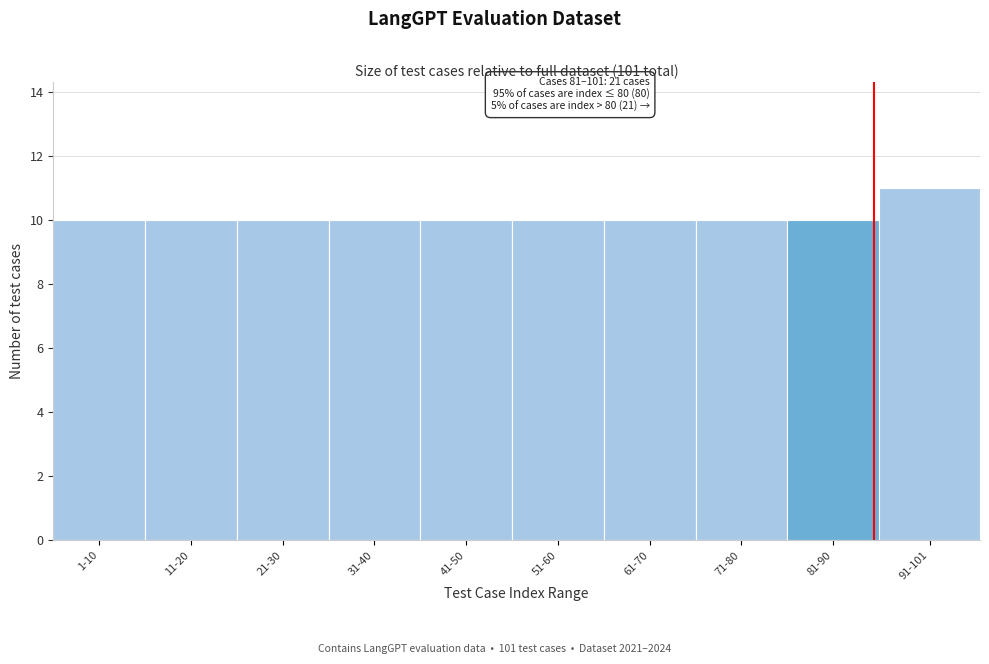

Reading right to left, extract all data points from this chart.

11	10	10	10	10	10	10	10	10	10